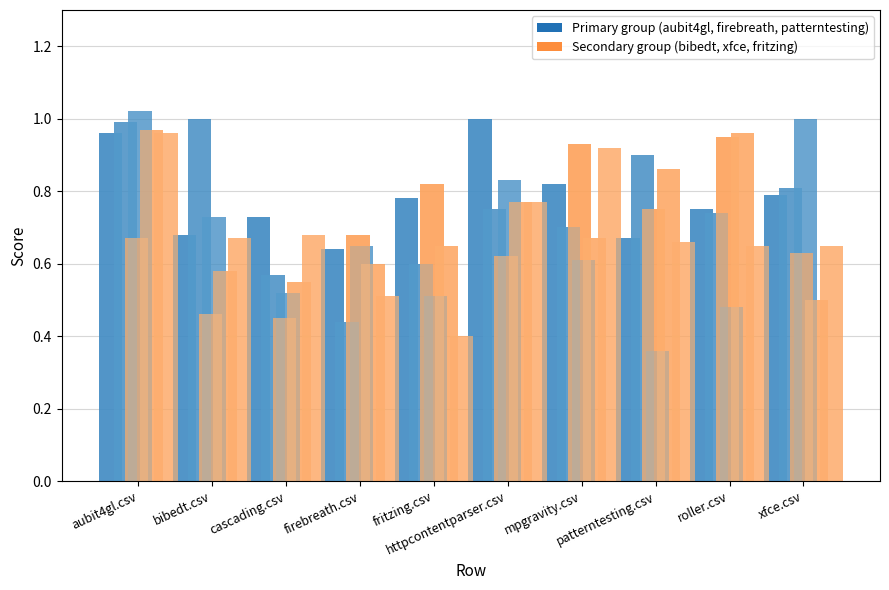

What is the label of the 5th bar from the left?

fritzing.csv